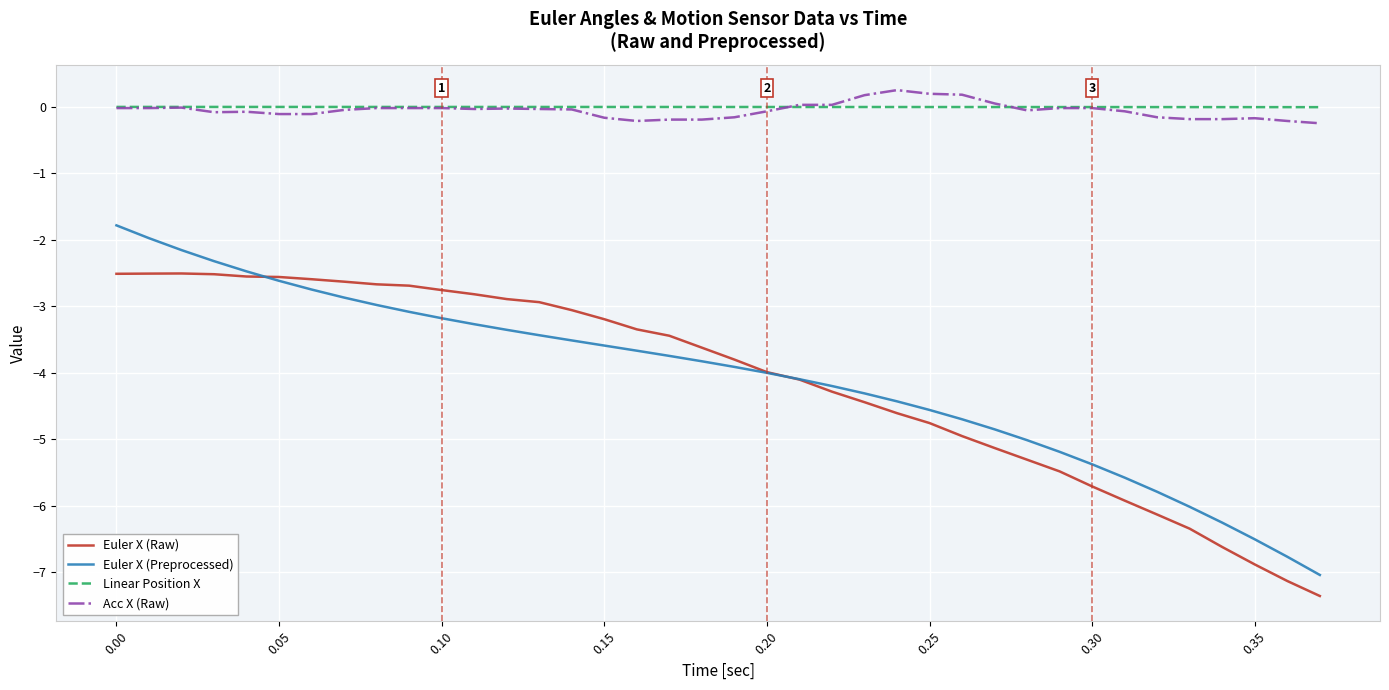

What is the greatest value displayed?

0.3